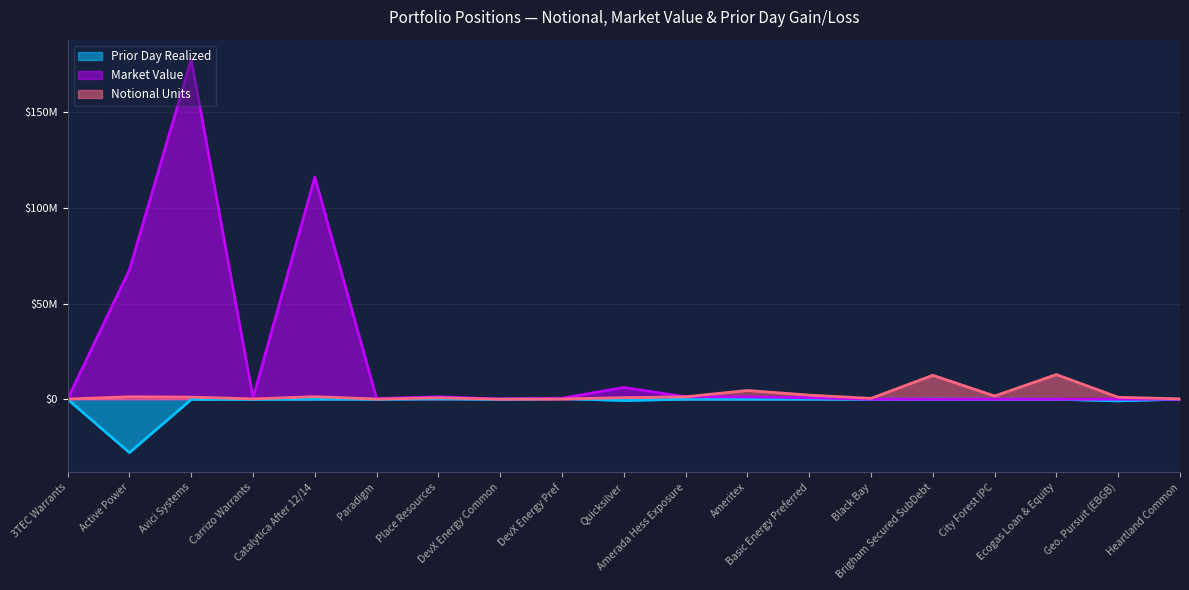

True or false: Market Value and Prior Day Realized intersect in this chart.

True